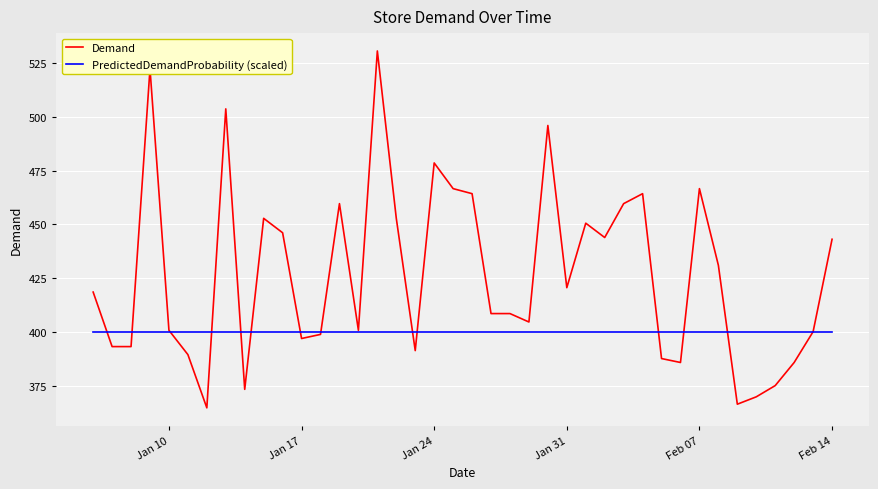

Which series has the largest total across all categories?

Demand